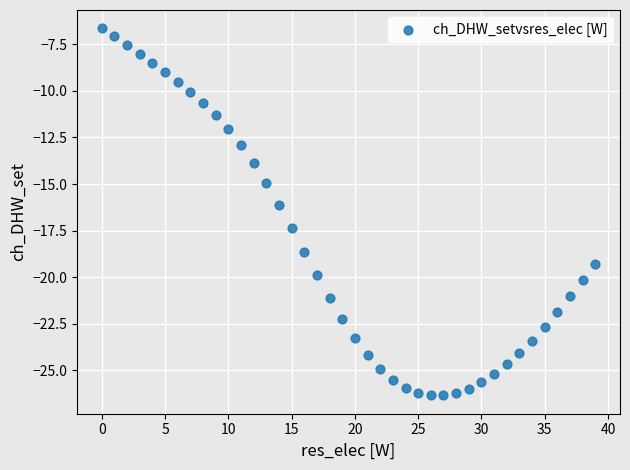

What is the range of Y values (max minus min)?

19.7